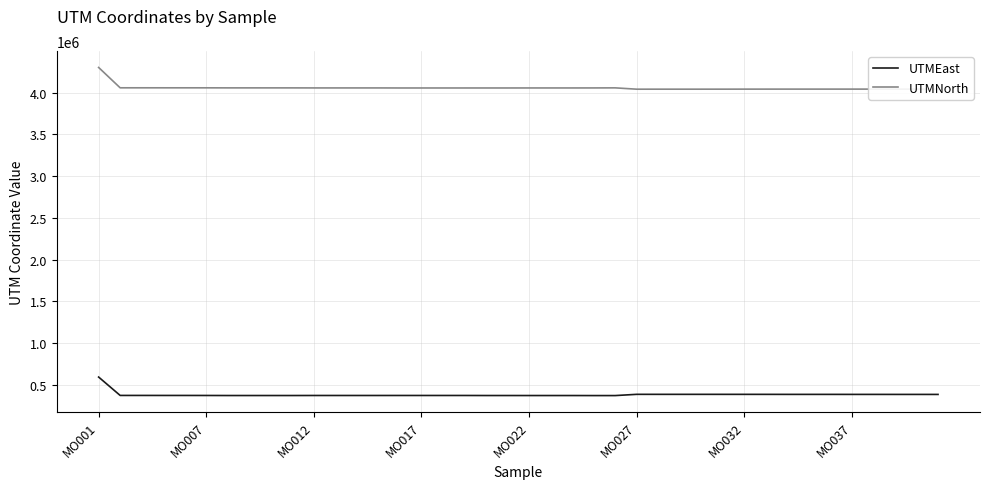

What is the smallest value displayed?

371061